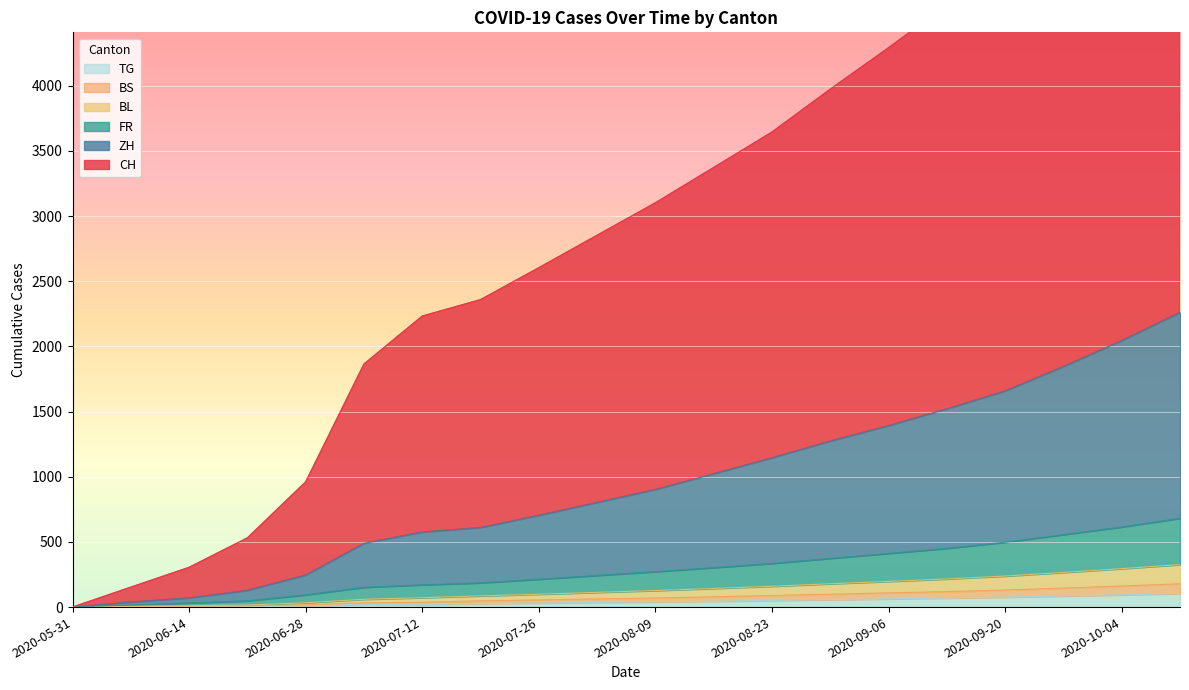

Is it true that ZH equals 903 at 2020-07-12?

False